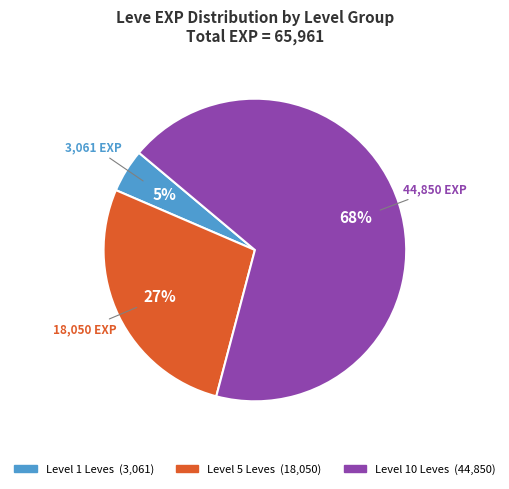

To the nearest percent, what is the average slice percentage?

33%